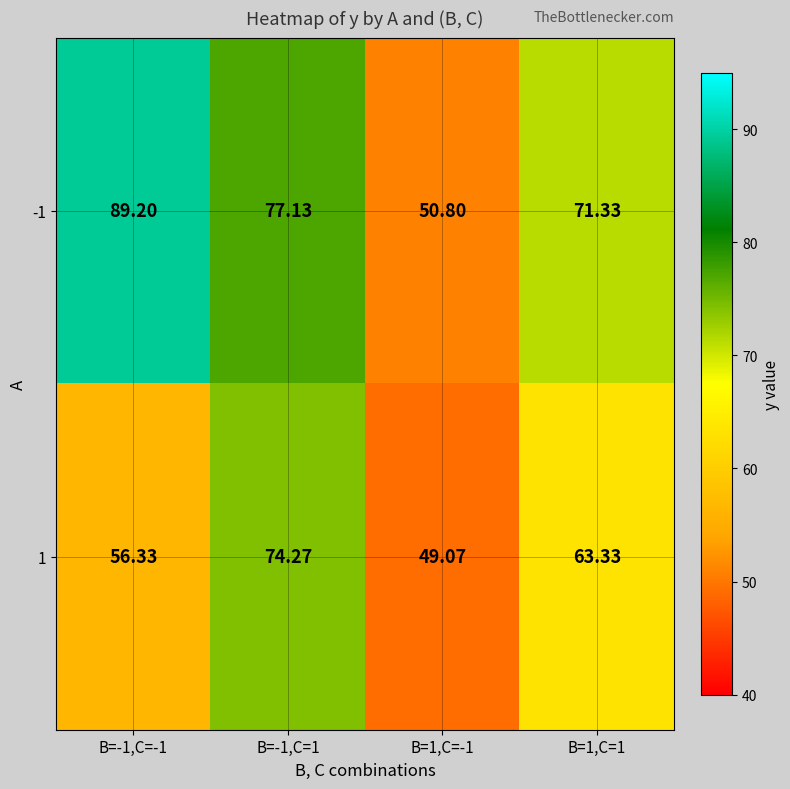

Rank the series at B=1,C=1 from lowest to highest value.

1, -1